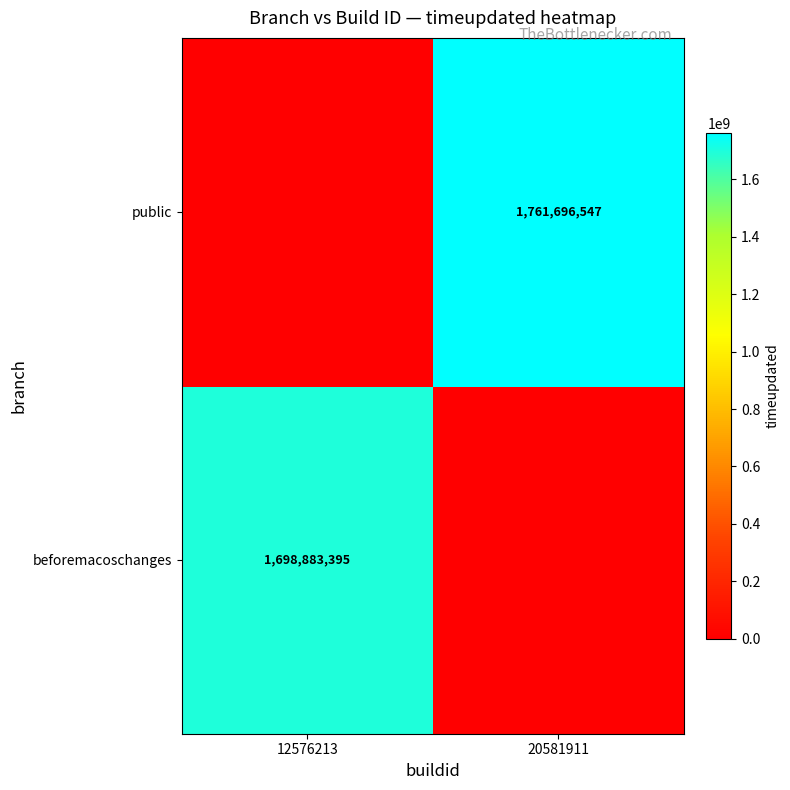

The beforemacoschanges series shows 852299810 at 12576213. True or false?

False